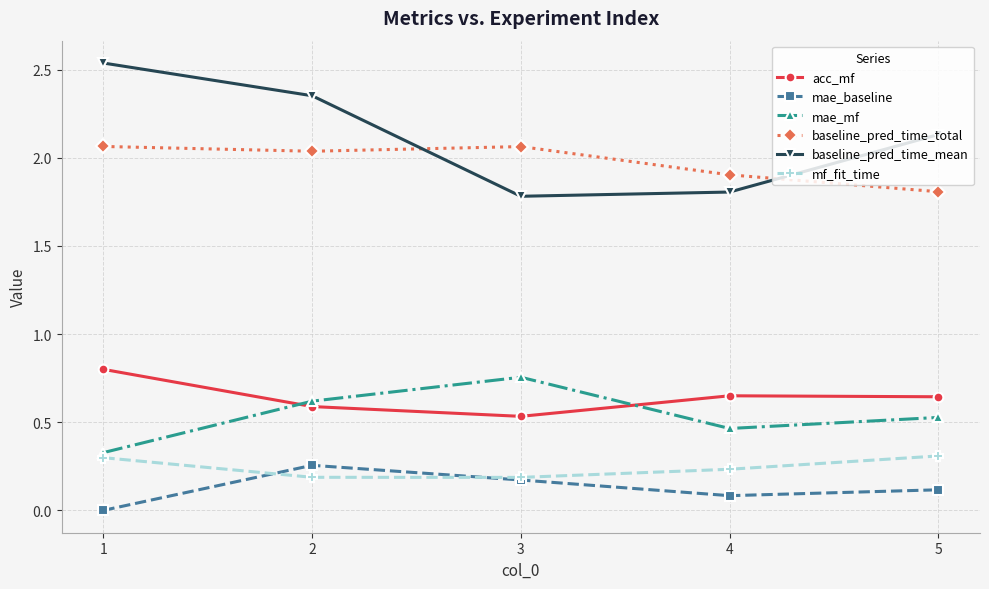

Count the number of categories in the chart.

5